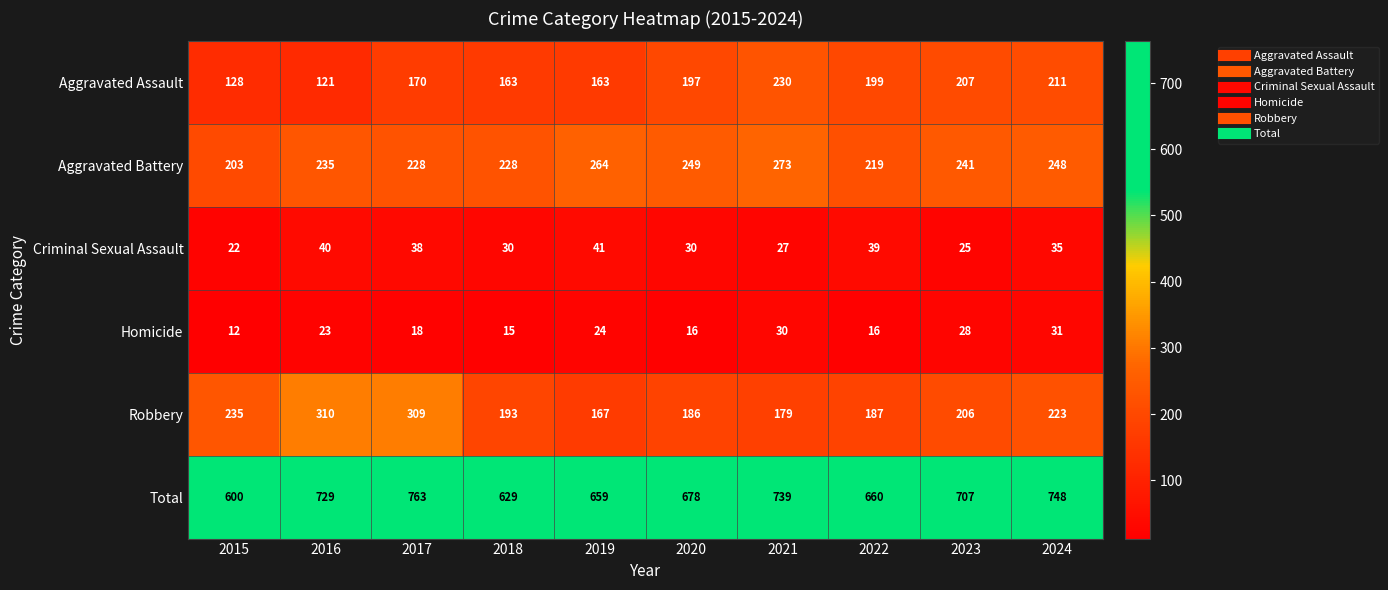

Which series has the widest spread of values?

Total